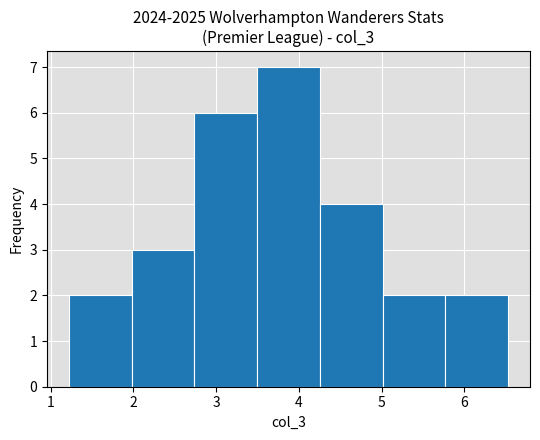

Which range on the x-axis has the tallest bar?

3.5 to 4.3